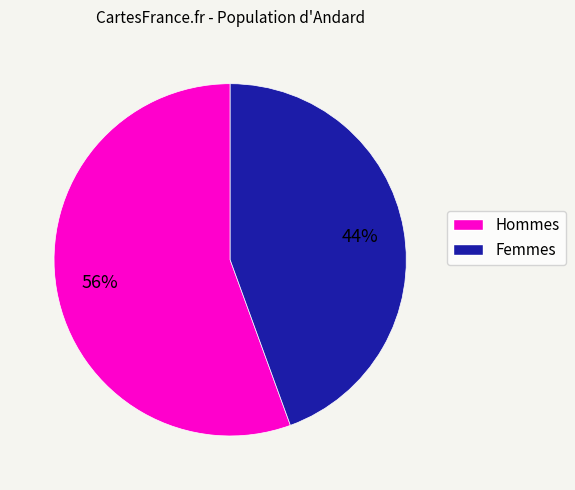

Does any single category account for the majority?

Yes